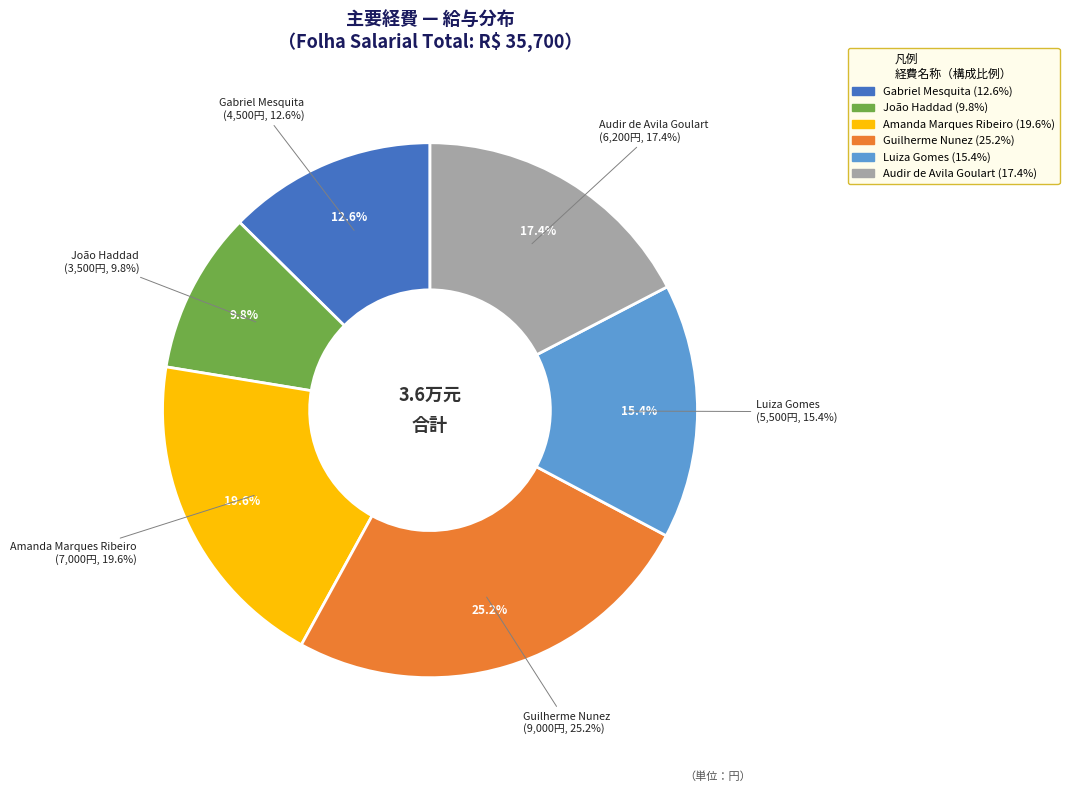

Does Guilherme Nunez account for over 50% of the chart?

No